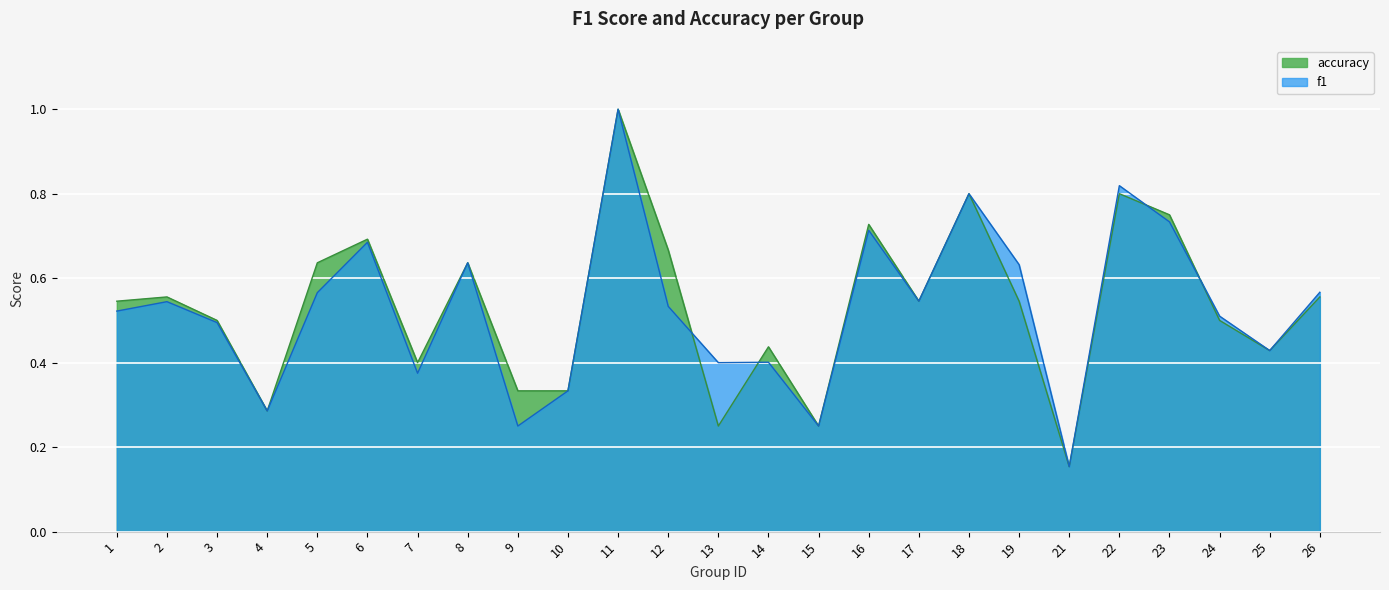

The value of f1 at 26 is 0.4. True or false?

False